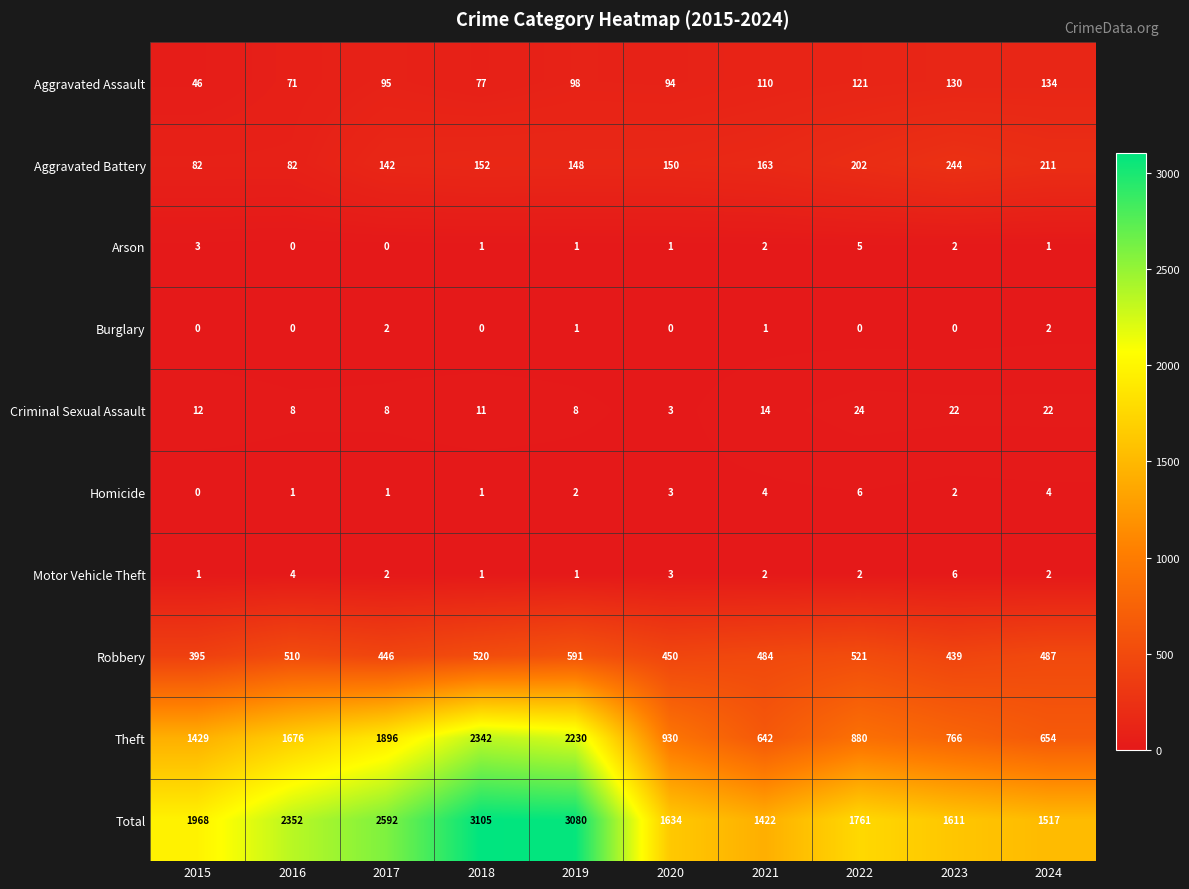

The Arson series shows 0 at 2016. True or false?

True